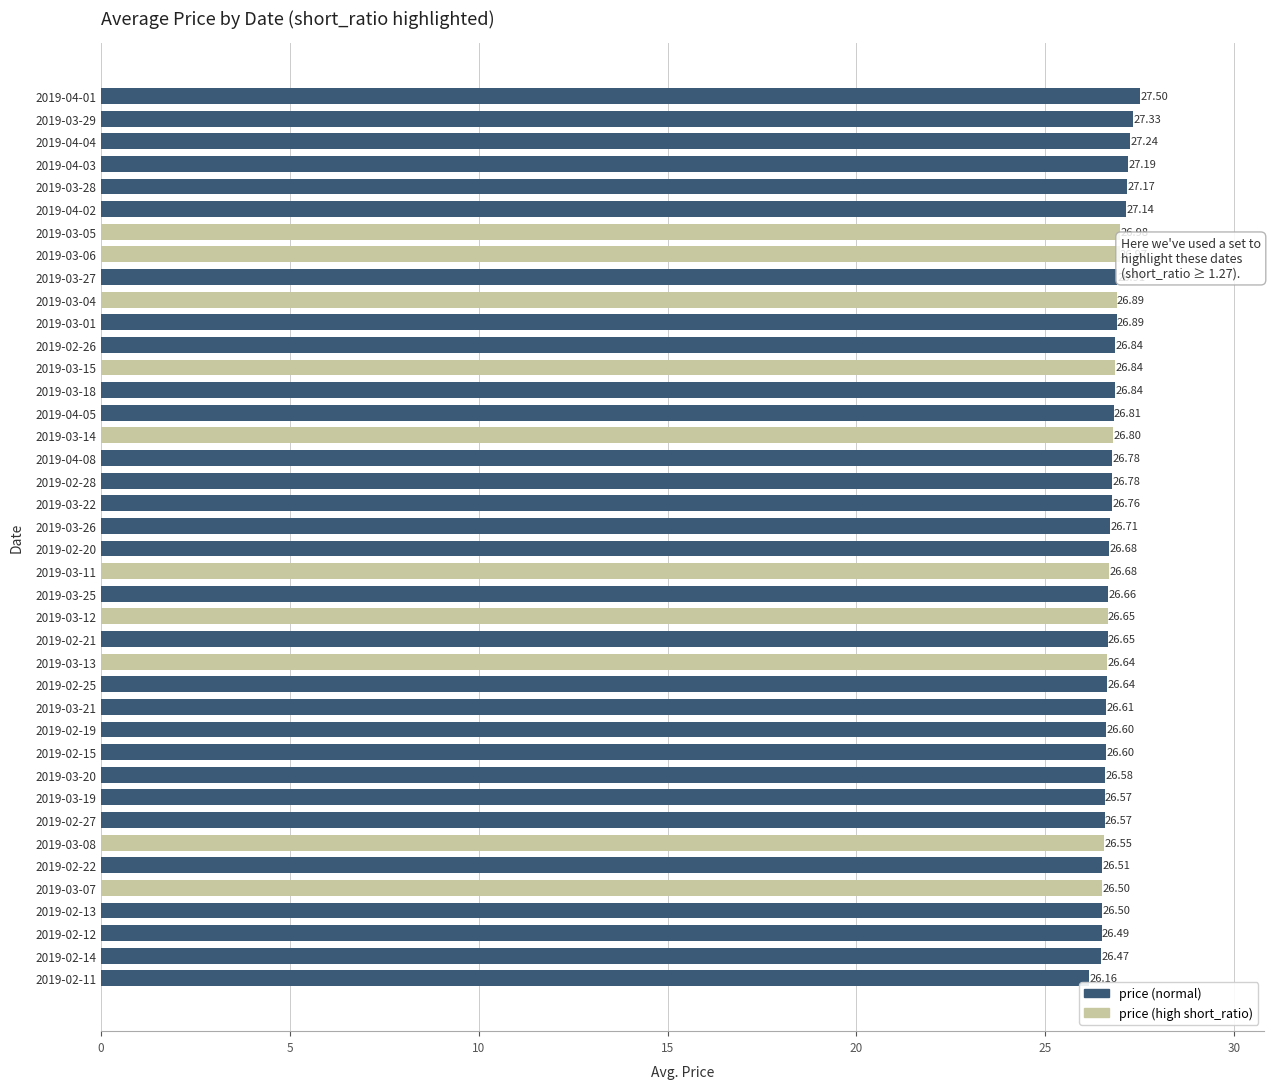

What is the difference between the second highest and second lowest values?

0.9